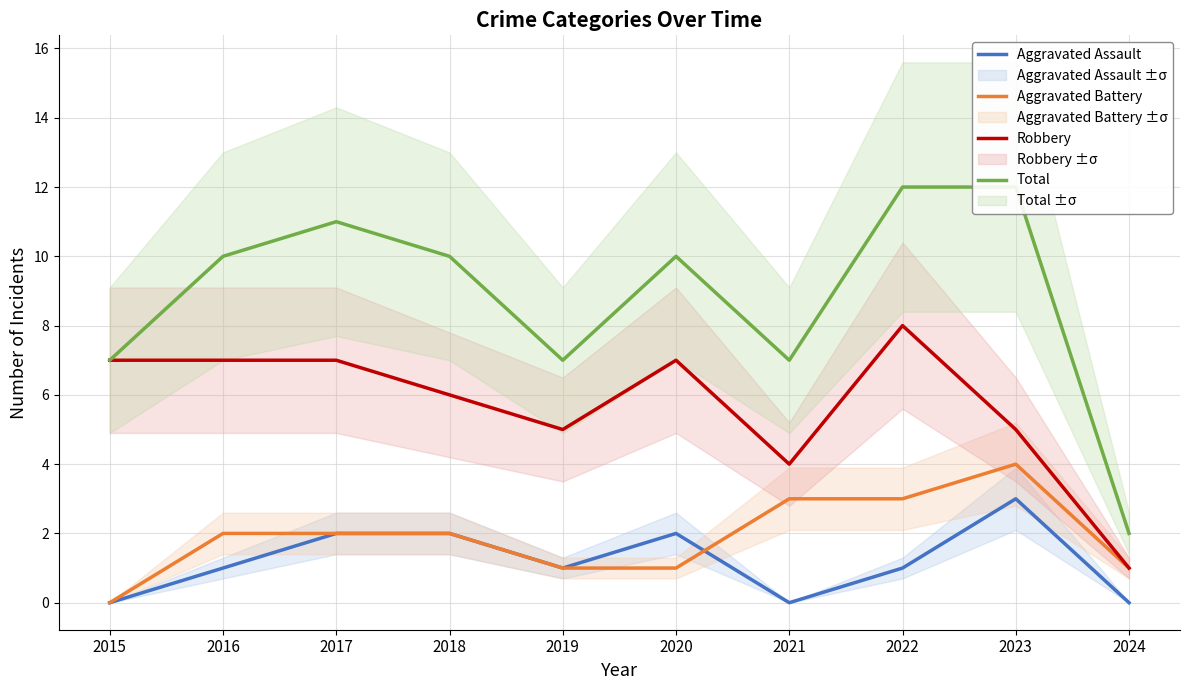

How many data points does each series have?

10